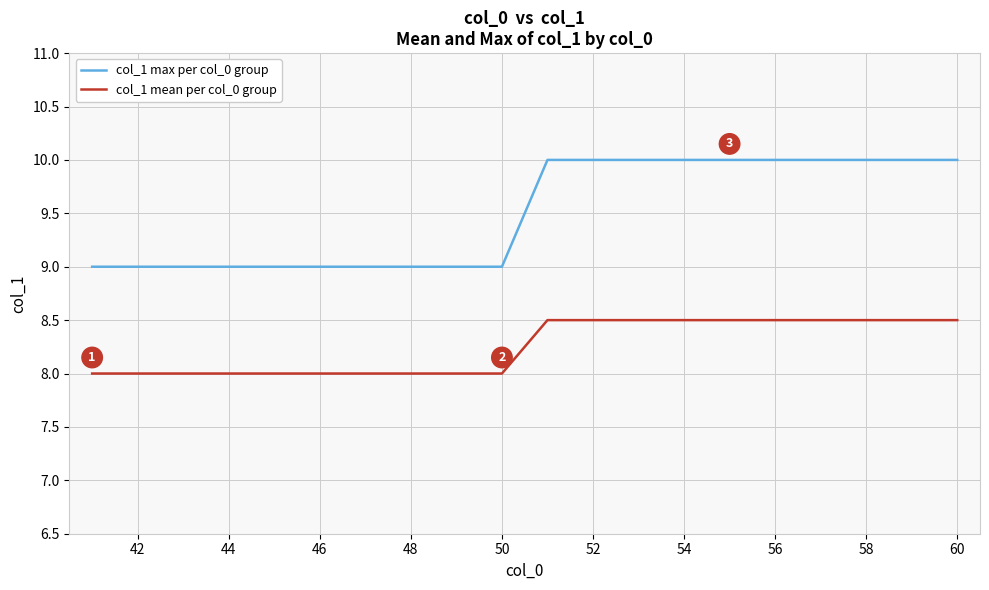

What is the minimum value shown in the chart?

8.0